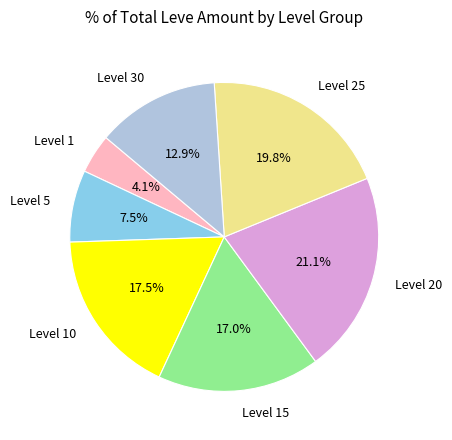

Between Level 20 and Level 30, which is larger?

Level 20